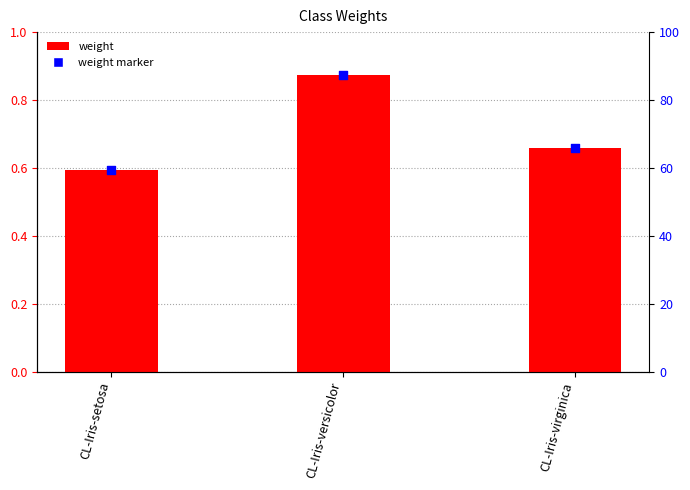

What are all the series names shown in the legend?

weight, weight marker